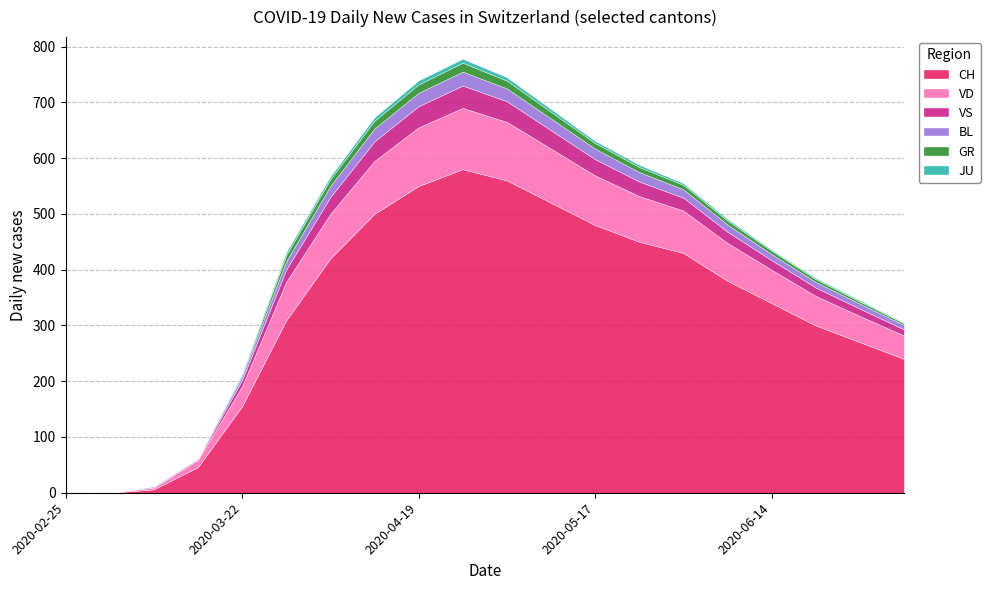

Between 2020-05-03 and 2020-06-07, which series saw the biggest shift?

CH